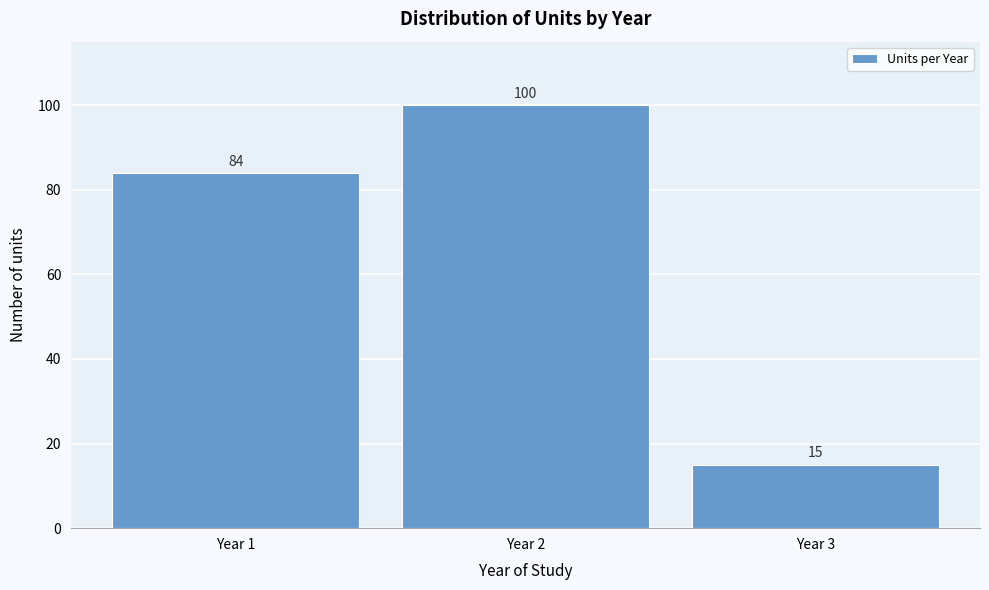

Reading left to right, what are all the values shown in this chart?

Year 1=84	Year 2=100	Year 3=15